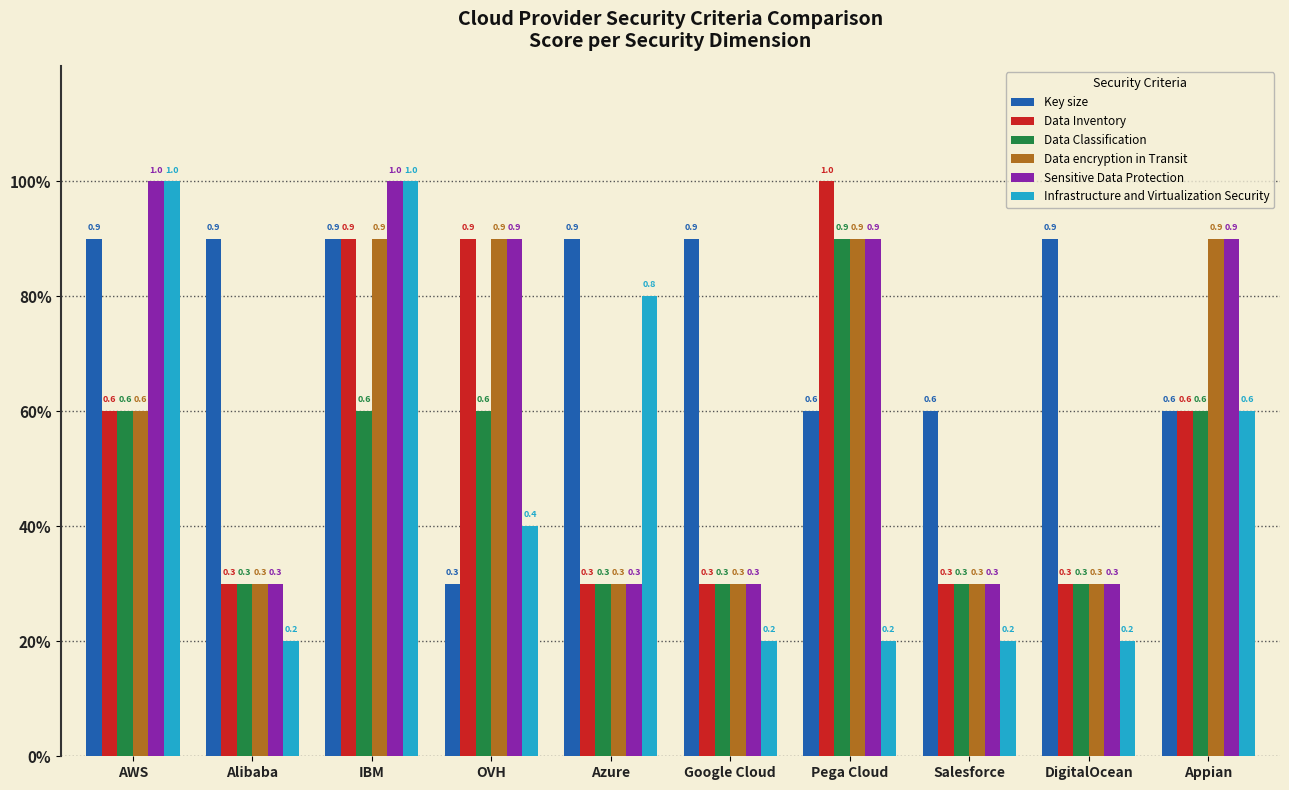

What is the label of the 9th bar from the left?

DigitalOcean